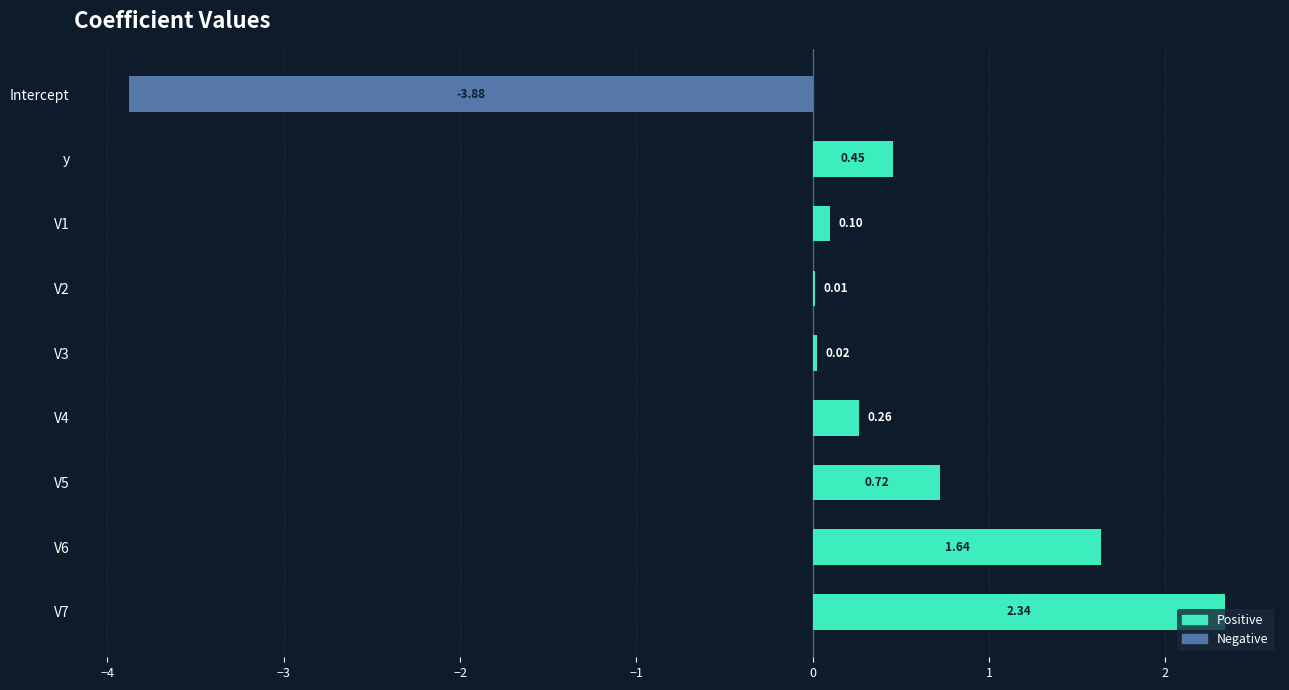

What is the sum of all values?

1.7